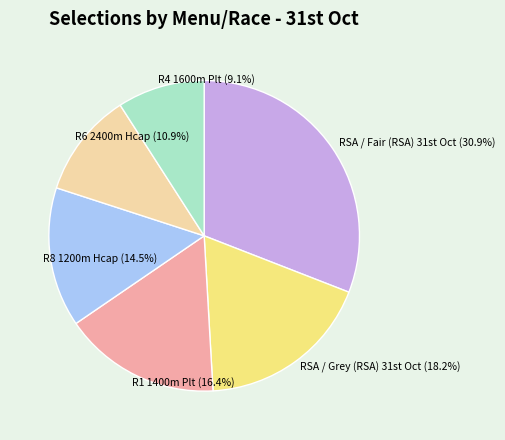

Is it true that R4 1600m Plt is 18% of the pie?

False